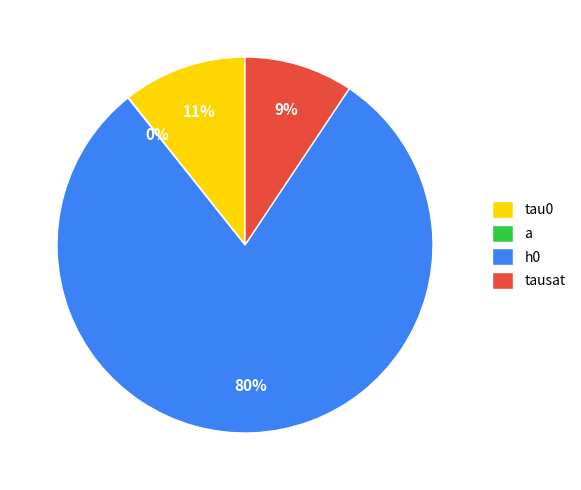

What is the change in value from a to tausat?

+393.1